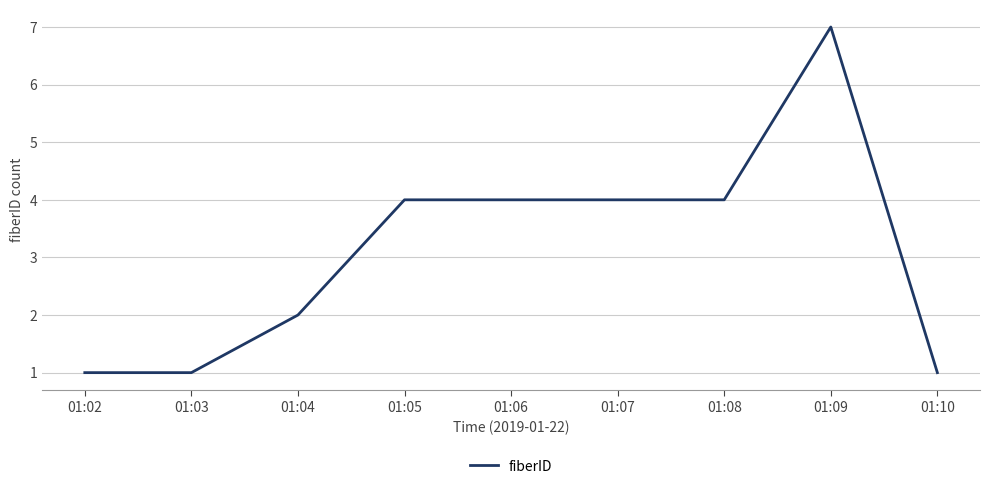

What is the difference between the maximum and minimum values?

6